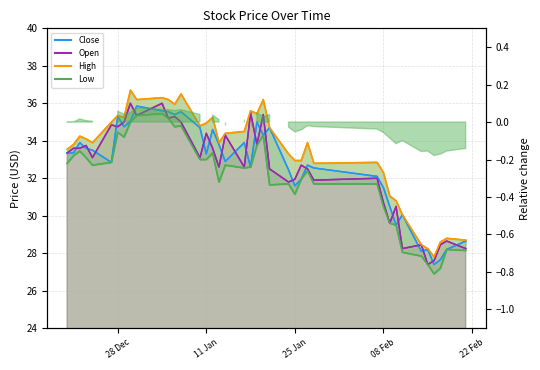

Which series has the widest spread of values?

High